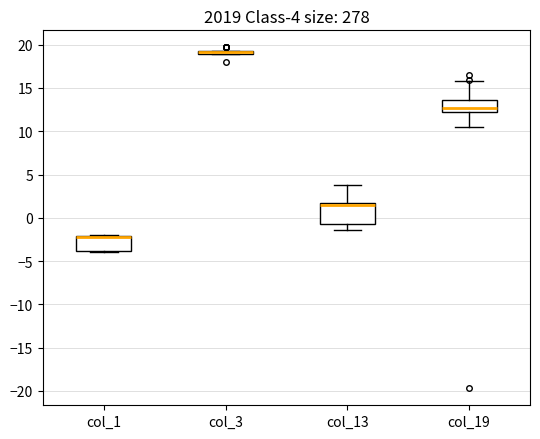

Which box is the tallest, from its lower edge to its upper edge?

col_13